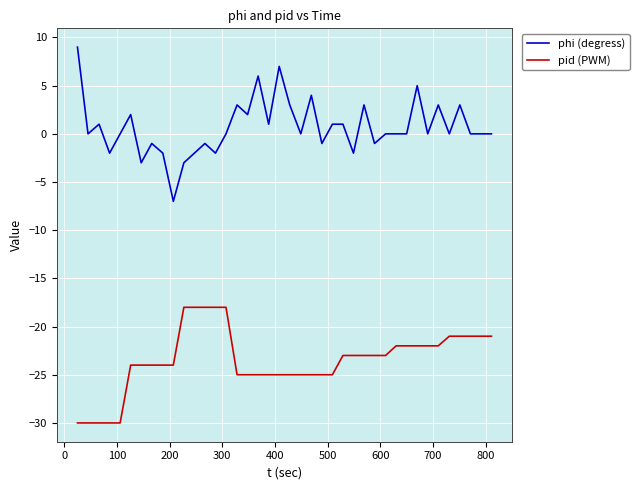

List the series in order of their overall mean, highest first.

phi (degress), pid (PWM)